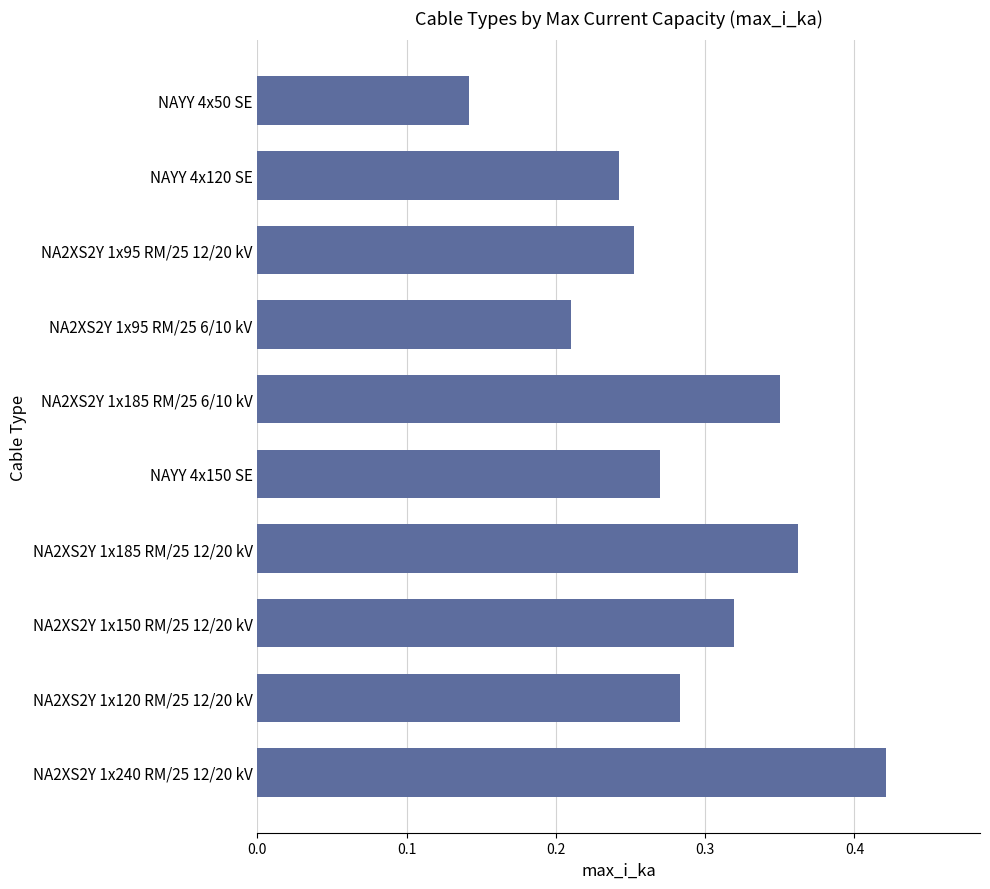

List the labels in order of value, smallest first.

NAYY 4x50 SE, NA2XS2Y 1x95 RM/25 6/10 kV, NAYY 4x120 SE, NA2XS2Y 1x95 RM/25 12/20 kV, NAYY 4x150 SE, NA2XS2Y 1x120 RM/25 12/20 kV, NA2XS2Y 1x150 RM/25 12/20 kV, NA2XS2Y 1x185 RM/25 6/10 kV, NA2XS2Y 1x185 RM/25 12/20 kV, NA2XS2Y 1x240 RM/25 12/20 kV